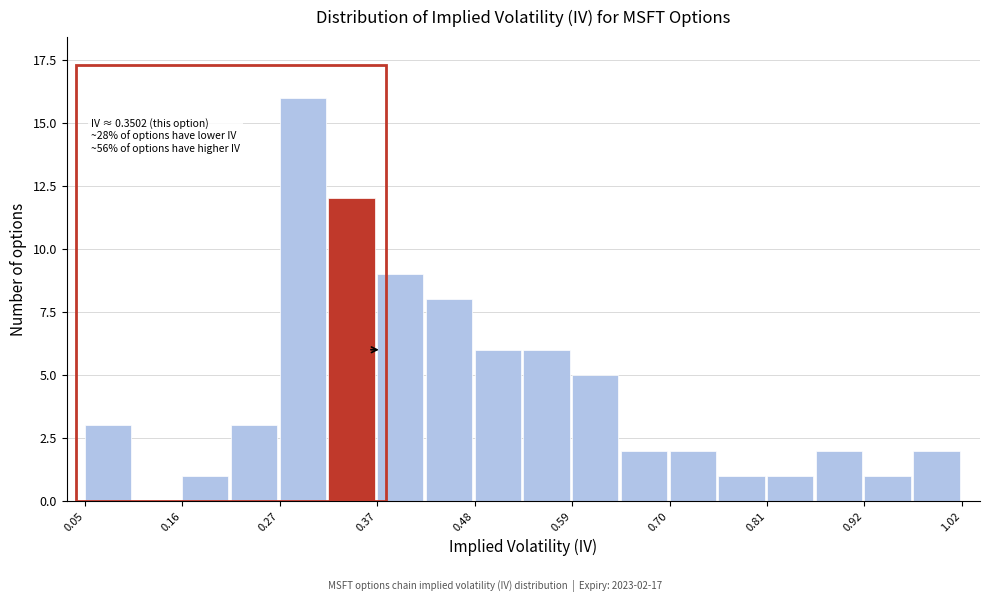

Read against the x-axis, roughly where is the centre of the tallest bar?

0.30